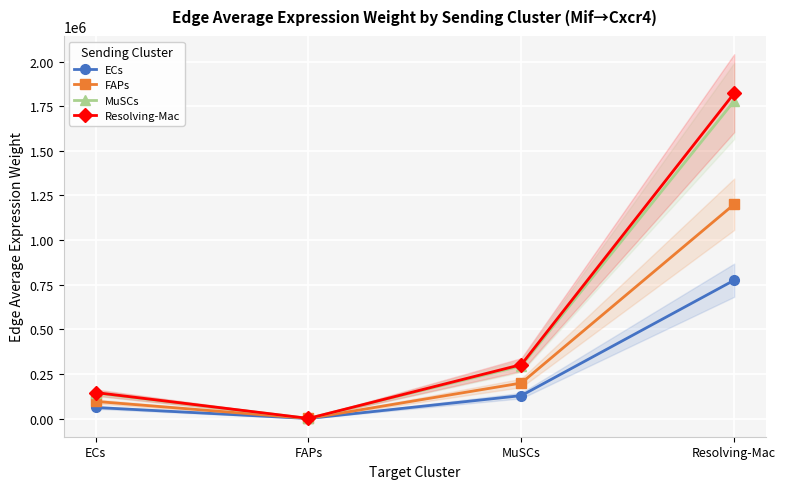

What position from the right is Resolving-Mac?

1